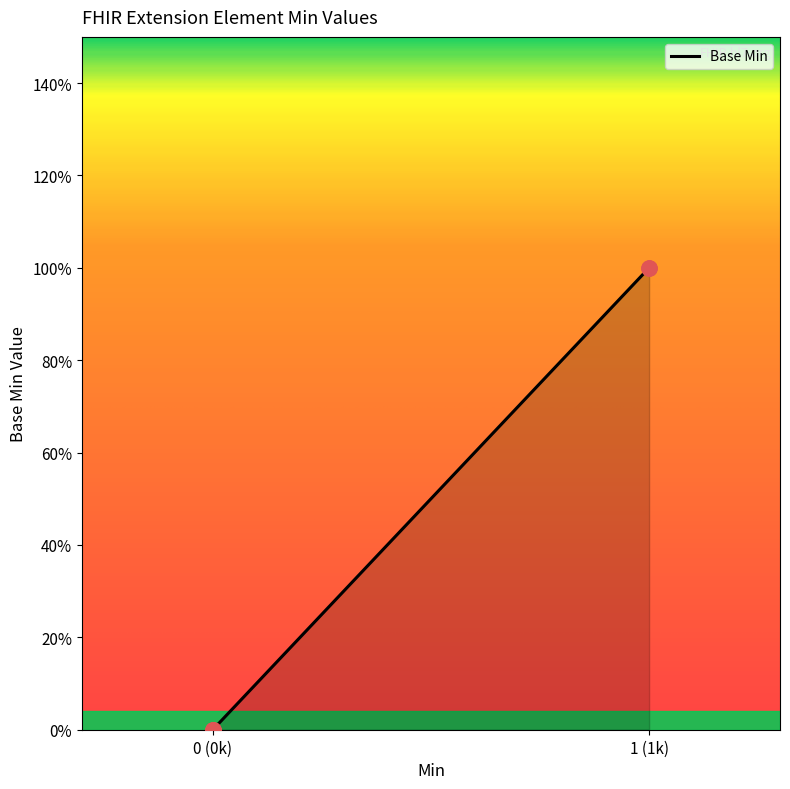

What is the change in value from Extension.id to Extension.value[x] valueCodeableConcept?

+1